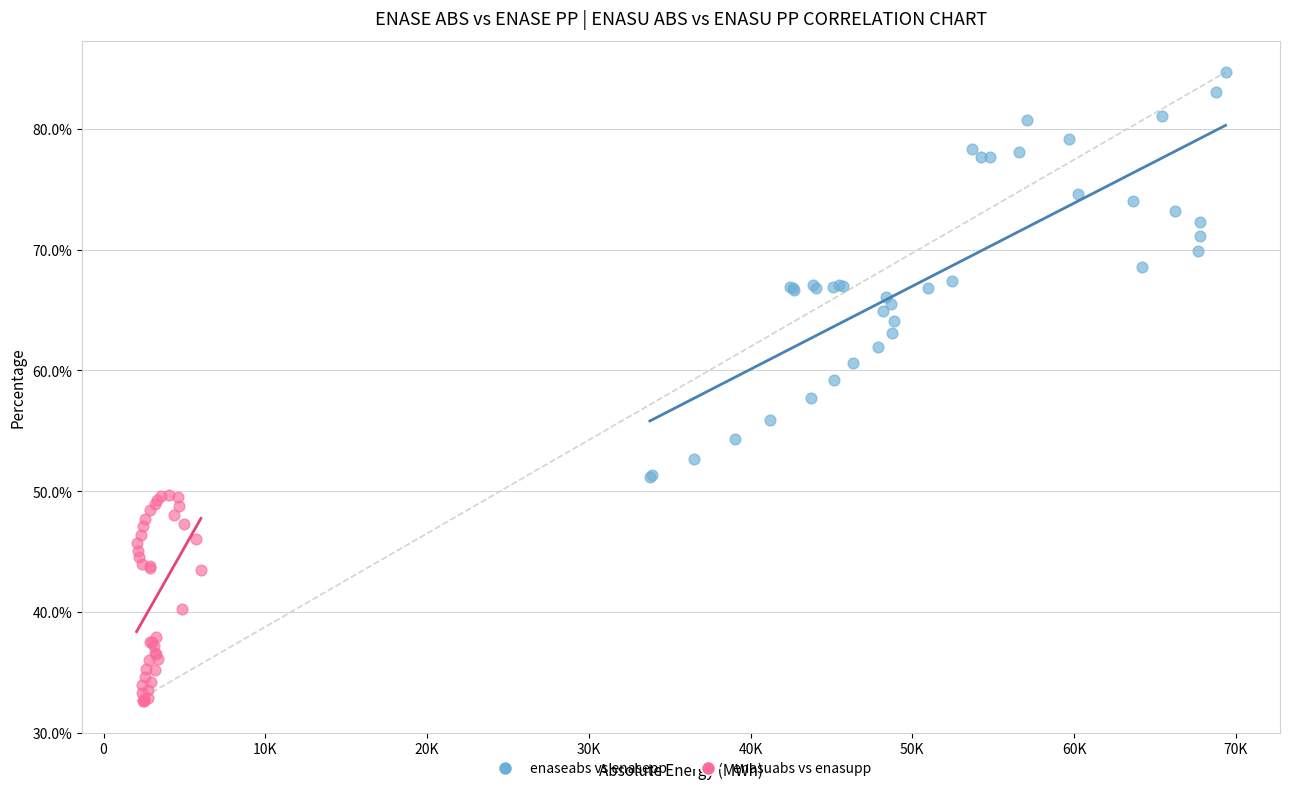

Which series reaches the maximum Y coordinate?

enaseabs vs enasepp